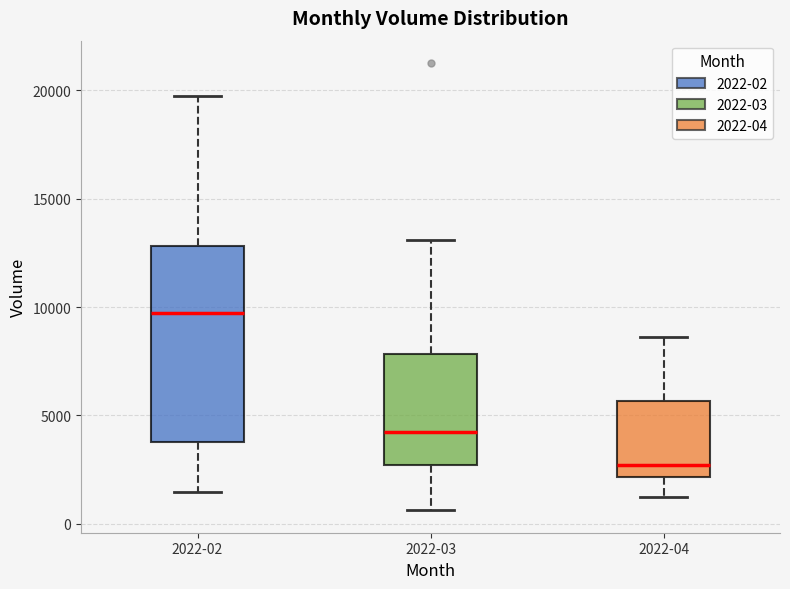

Reading left to right, transcribe this box plot: for each box, give where its median line is, the range the box spans, and where its two whiskers end, as read against the y-axis. The values are not printed on the chart, so give them approximately, as read against the axis.

2022-02: median 9500, box 4000 to 13000, whiskers 1500 to 19500
2022-03: median 4000, box 2500 to 8000, whiskers 500 to 13000
2022-04: median 2500, box 2000 to 5500, whiskers 1000 to 8500